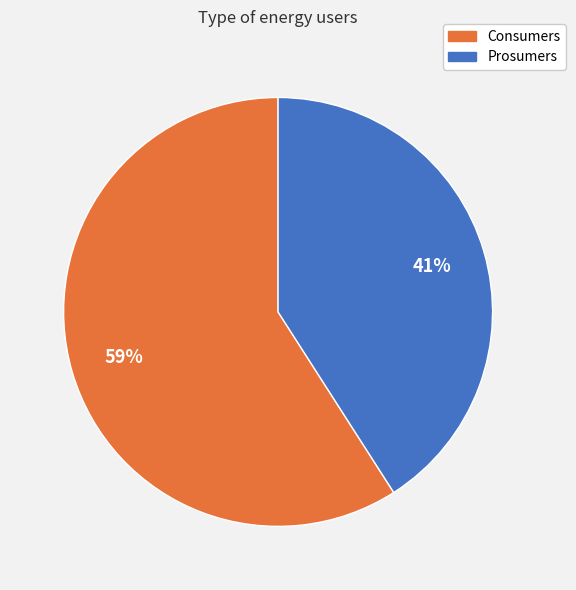

What percentage is the Consumers slice, to the nearest percent?

59%